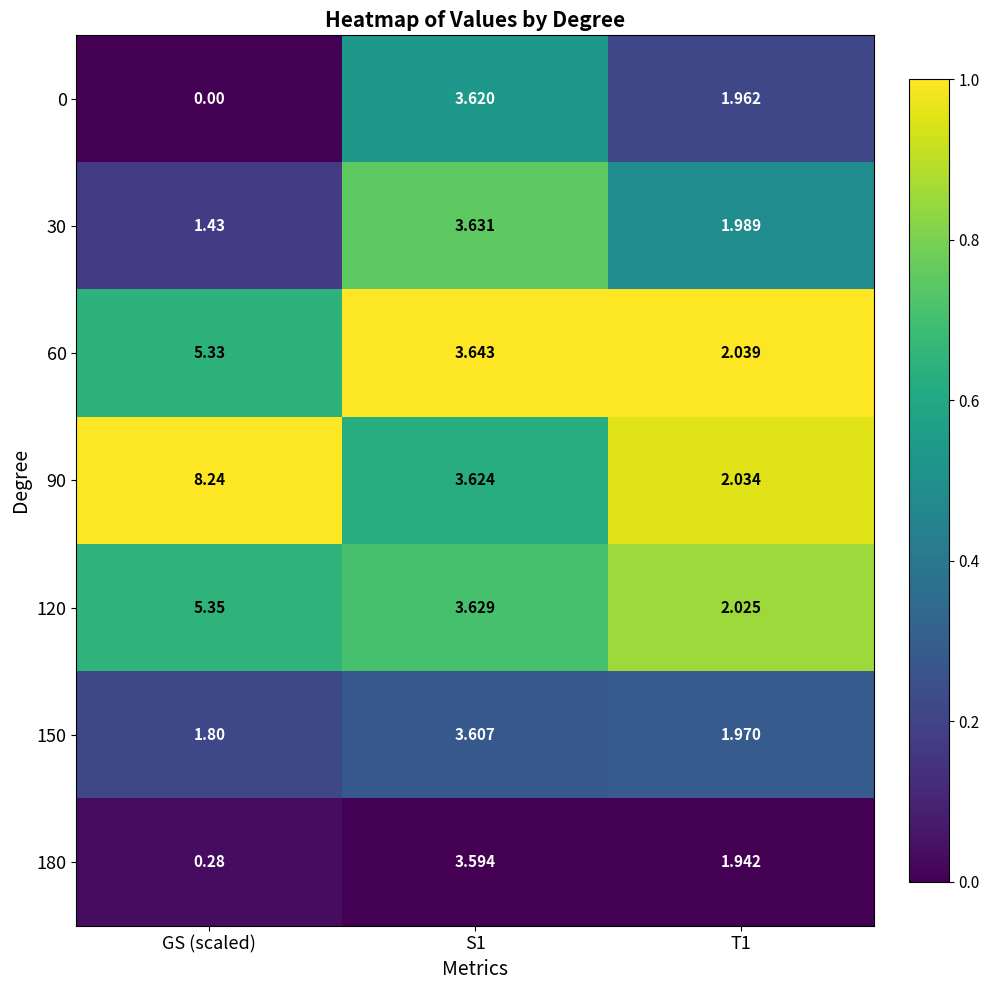

At which label is 180 closest to 1?

GS (scaled)